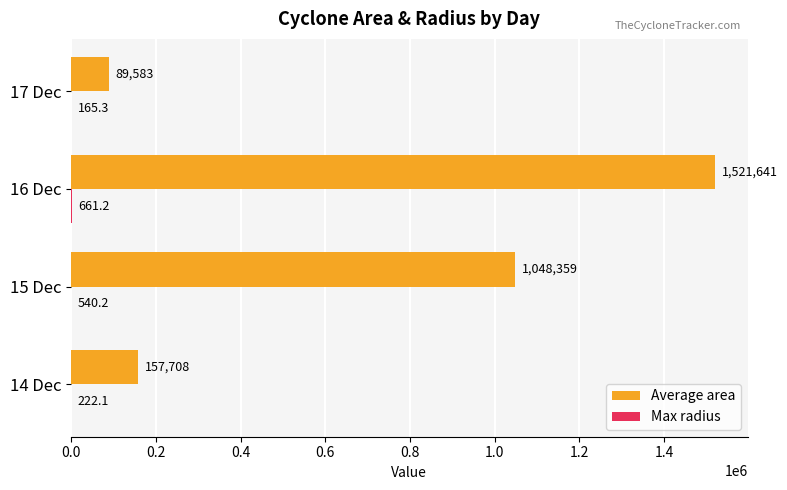

Where is Average area nearest to the value 805611?

15 Dec